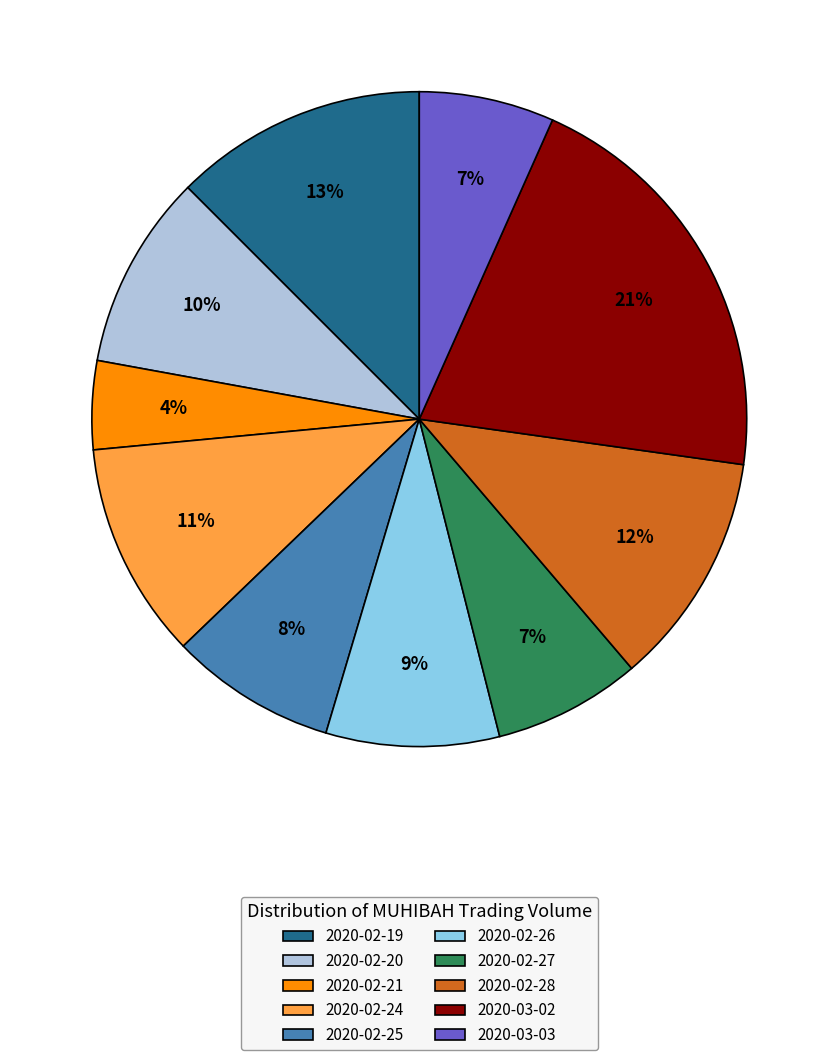

To the nearest percent, what is the average slice percentage?

10%